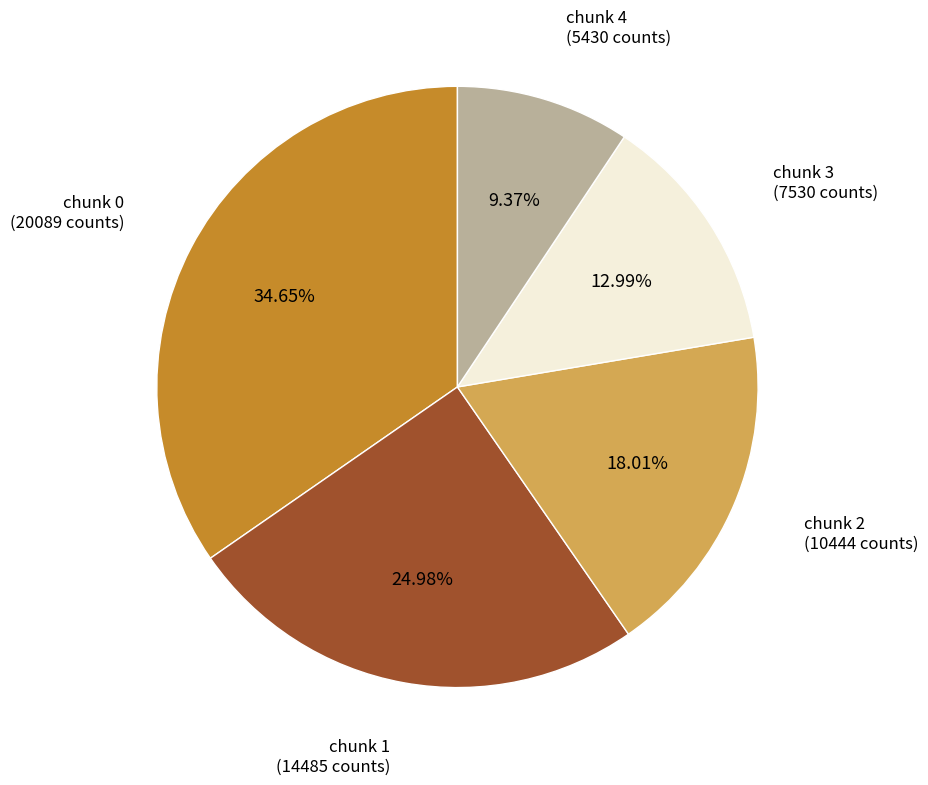

Is there a majority slice in this chart?

No